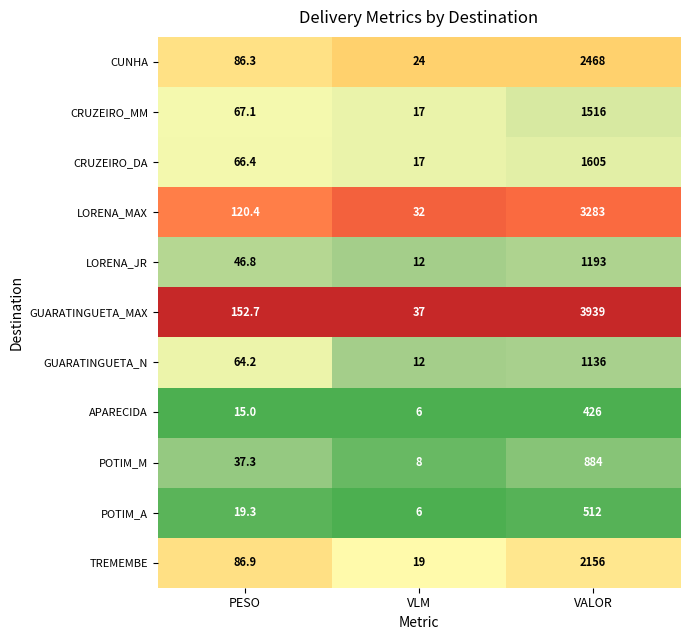

Which series has the largest total across all categories?

GUARATINGUETA_MAX